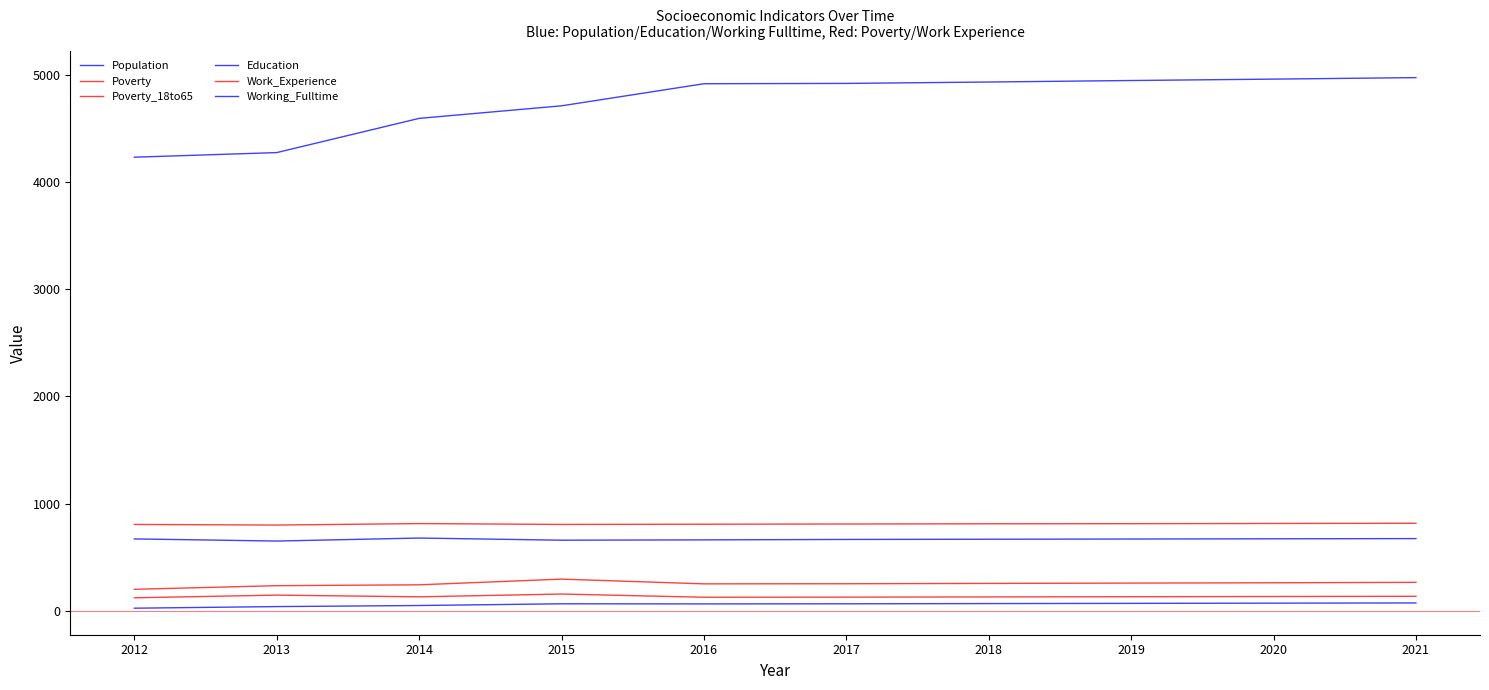

What is the value of the Education point at the 7th from the left?

668